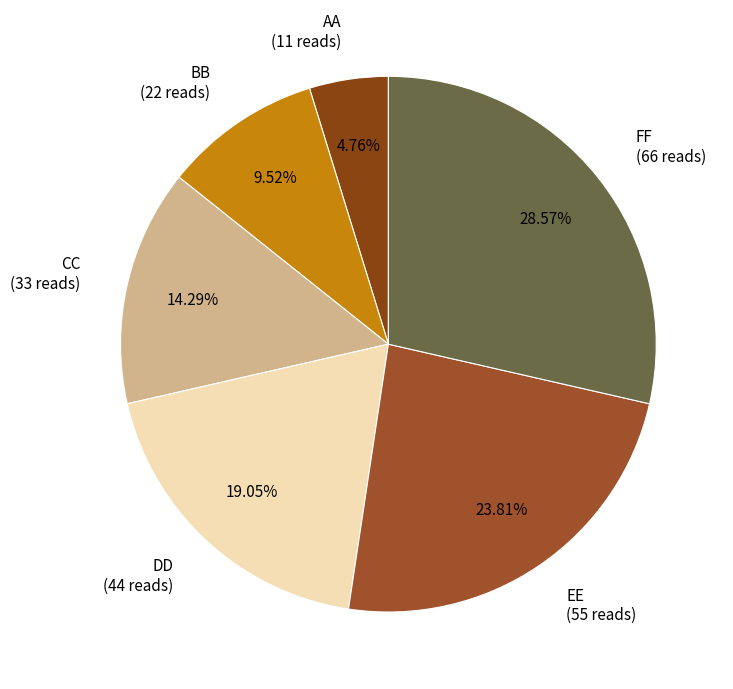

Is there any slice that represents more than half of the pie?

No